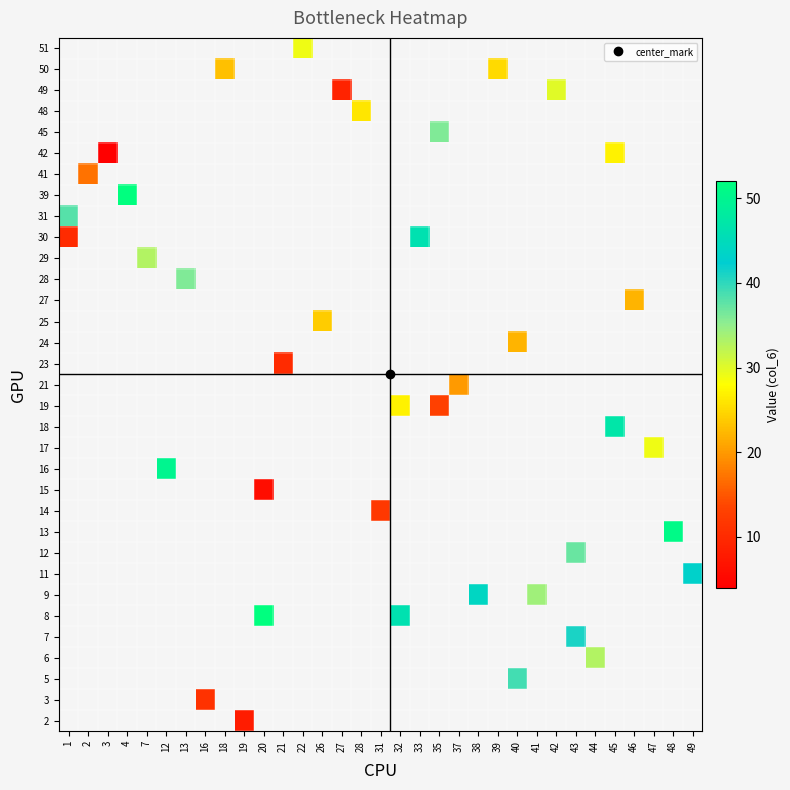

What is the maximum value shown in the chart?

52.0